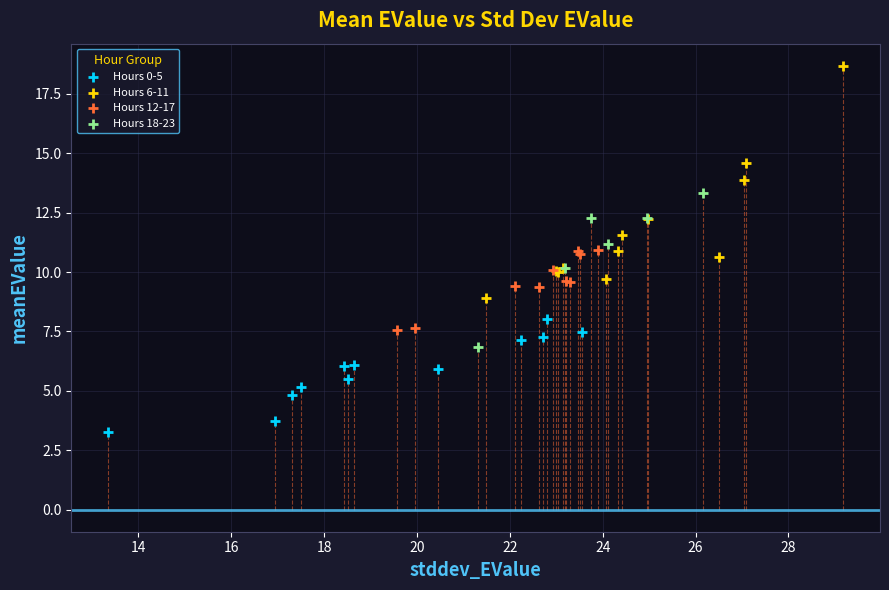

Which series has the largest Y range (max minus min)?

Hours 6-11